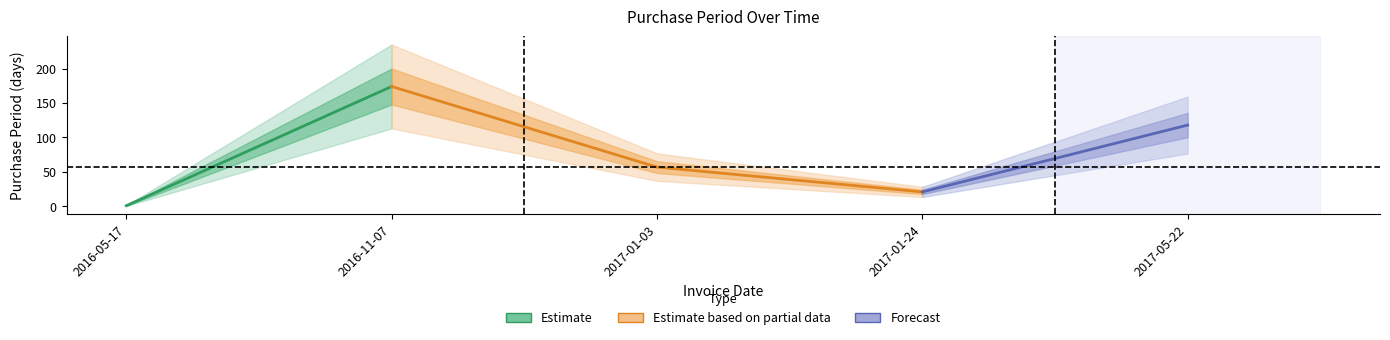

What is the sum of all values?

371